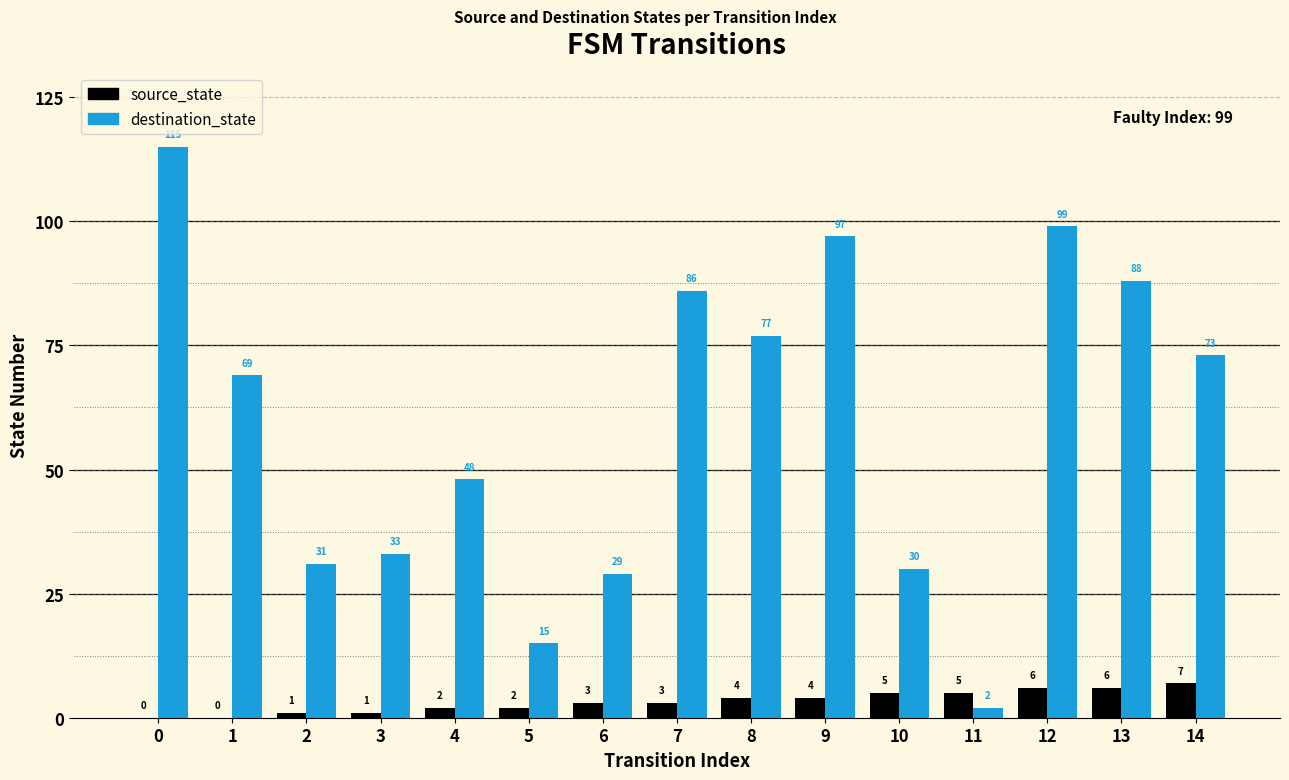

What is the total value across all series at 1?

69